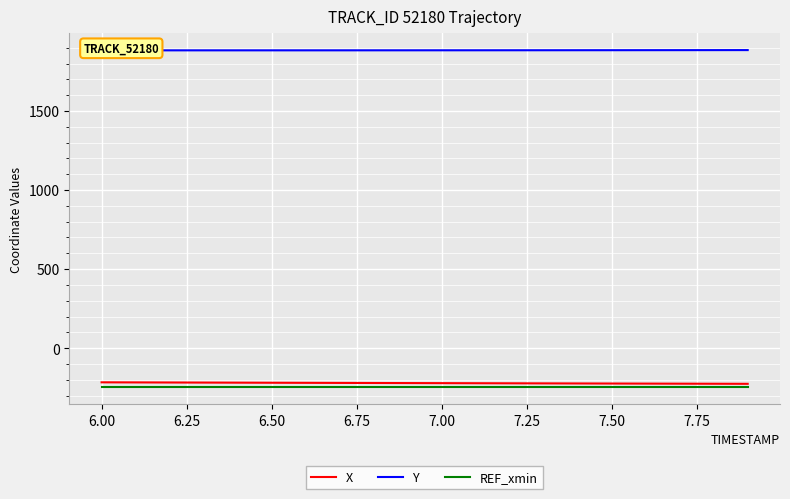

What is the maximum value for X?

-216.3